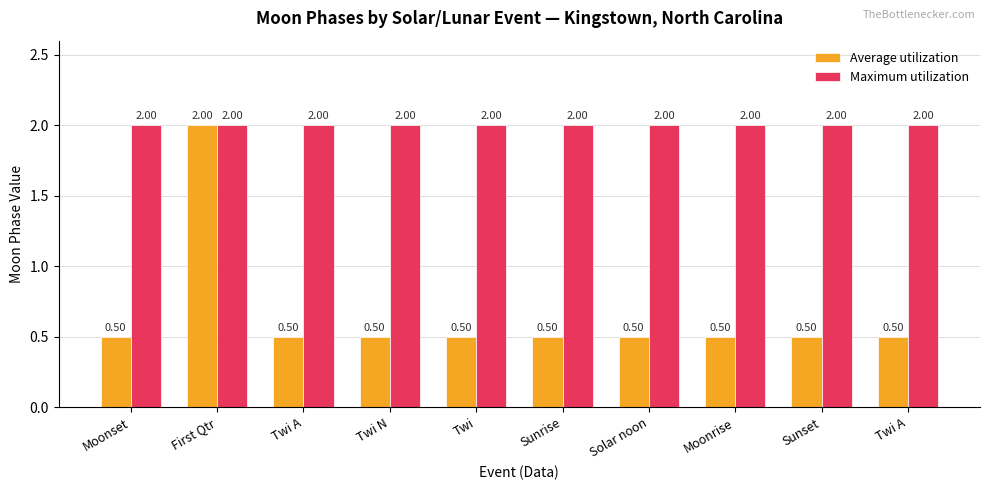

True or false: Average utilization has a value of 0.7 at Twi A.

False